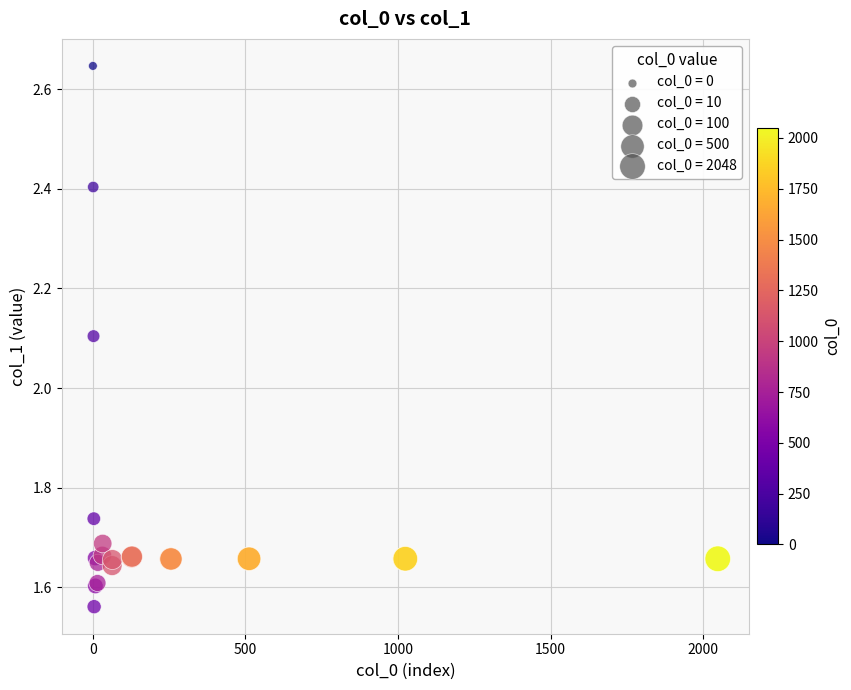

What Y value in the scatter plot is closest to 2?

2.1